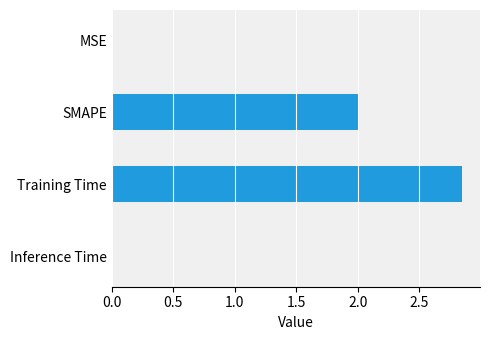

Between MSE and Training Time, which is larger?

Training Time